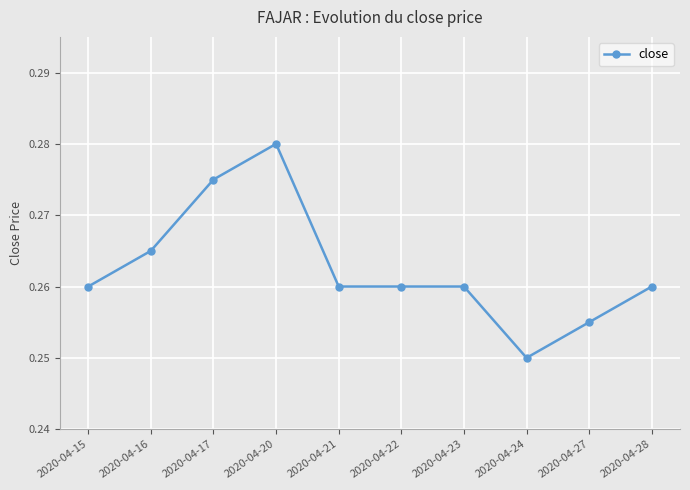

The value at 2020-04-27 is 0.1. True or false?

False